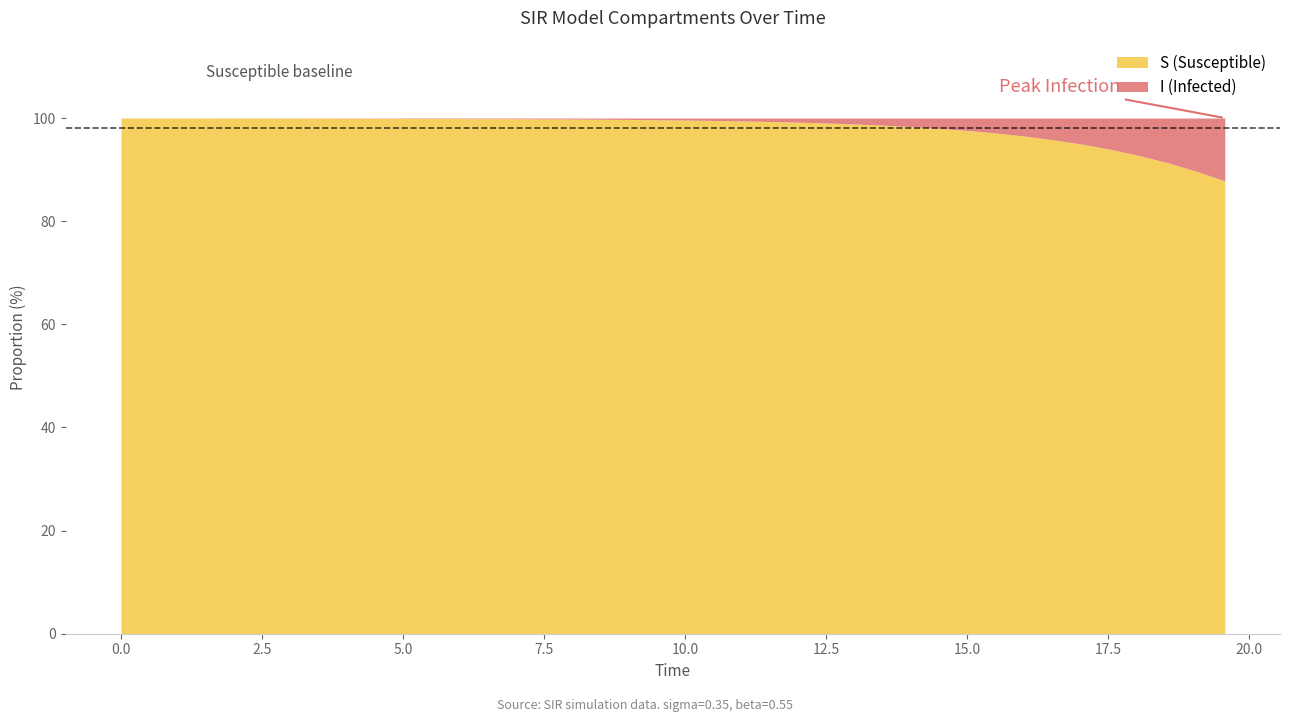

List the labels in order of I value, largest first.

39, 38, 37, 36, 35, 34, 33, 32, 31, 30, 29, 28, 27, 26, 25, 24, 23, 22, 21, 20, 19, 18, 17, 16, 15, 14, 13, 12, 11, 10, 9, 8, 7, 6, 5, 4, 3, 2, 1, 0